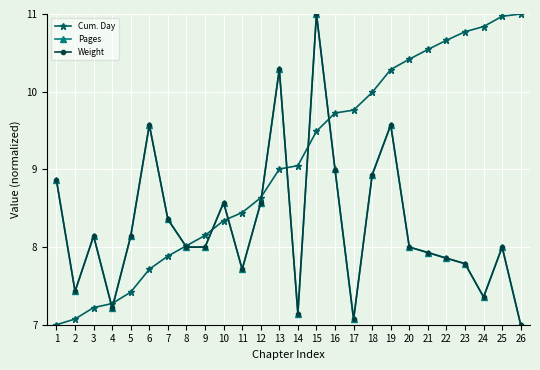

What is the value of the Cum. Day point at the 26th from the left?

11.0